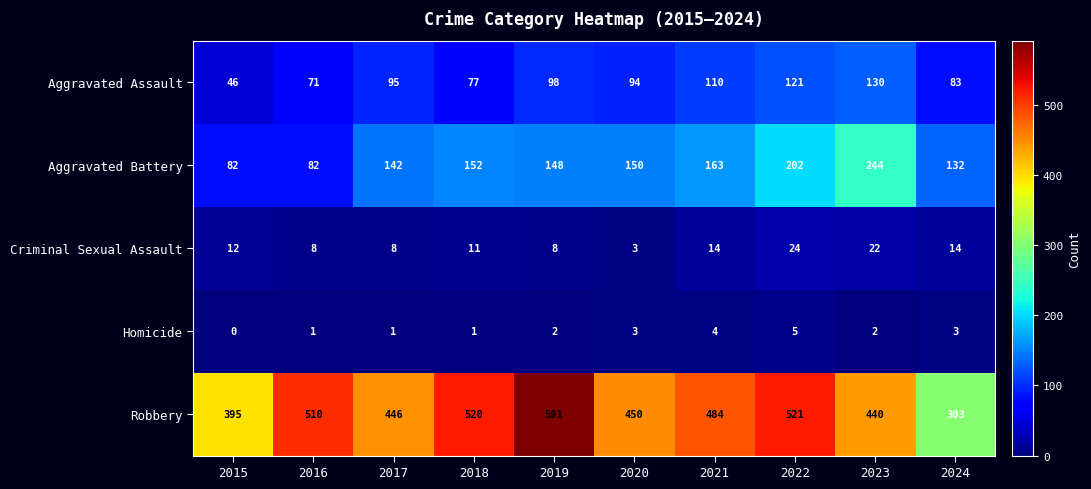

What is the sum of all Homicide values?

22